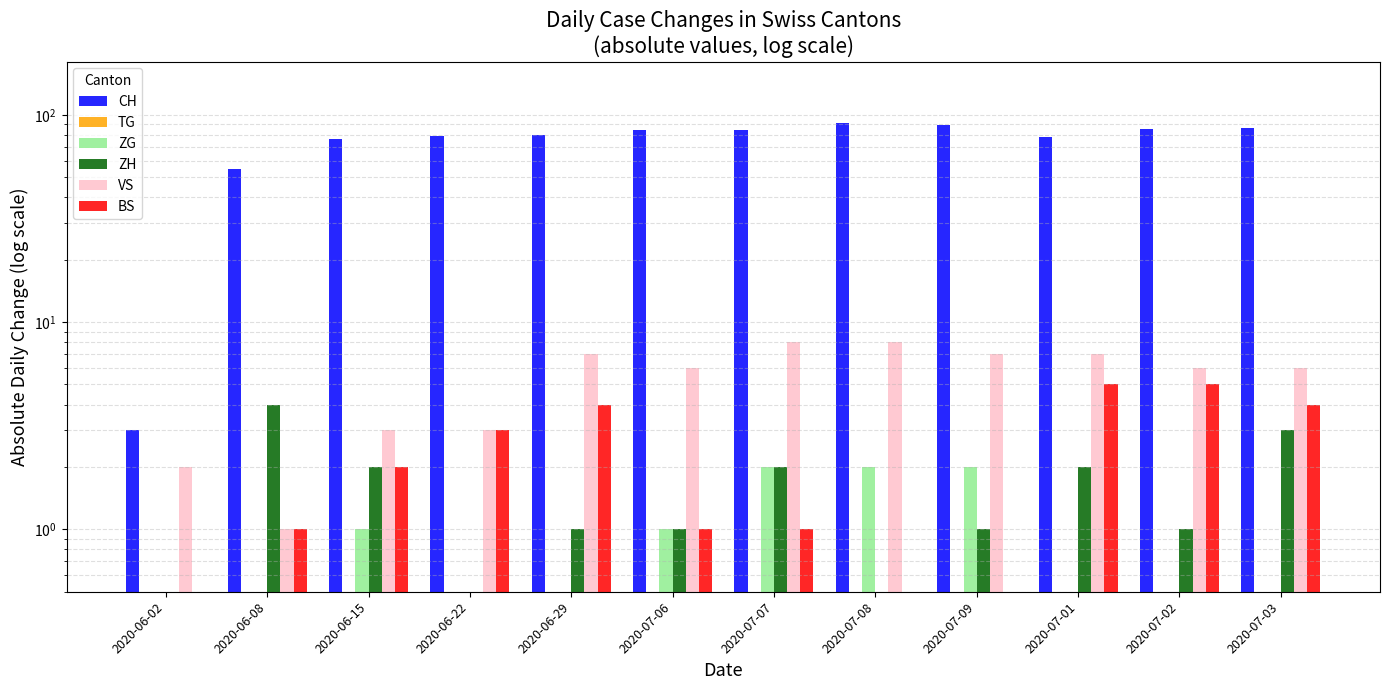

What is the label of the 3rd bar from the left?

2020-06-15